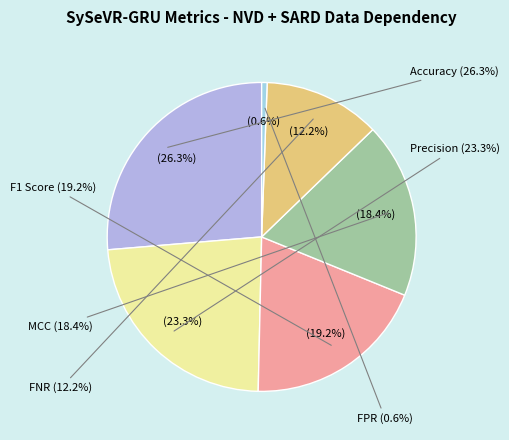

Do Accuracy and MCC together represent more than half of the pie?

No